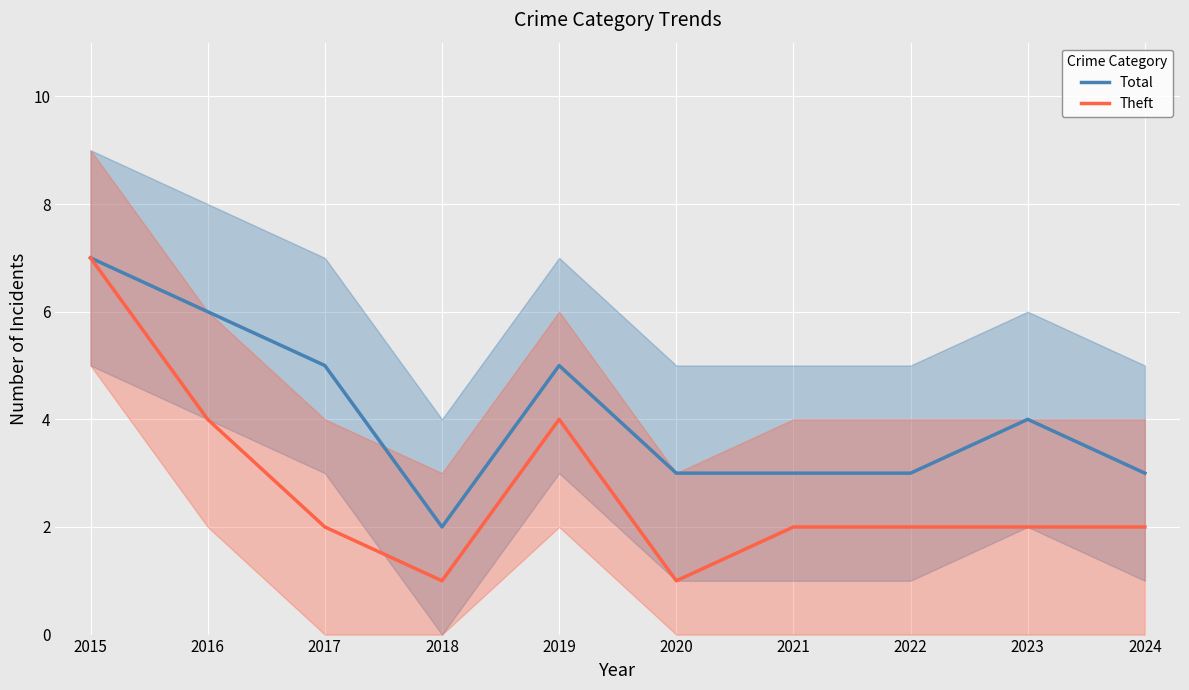

Between 2015 and 2022, which series saw the biggest shift?

Theft